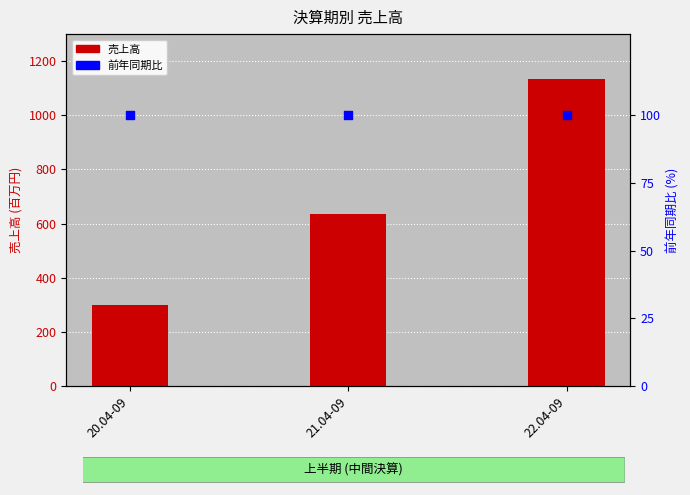

At how many categories does at least one series exceed 133?

3